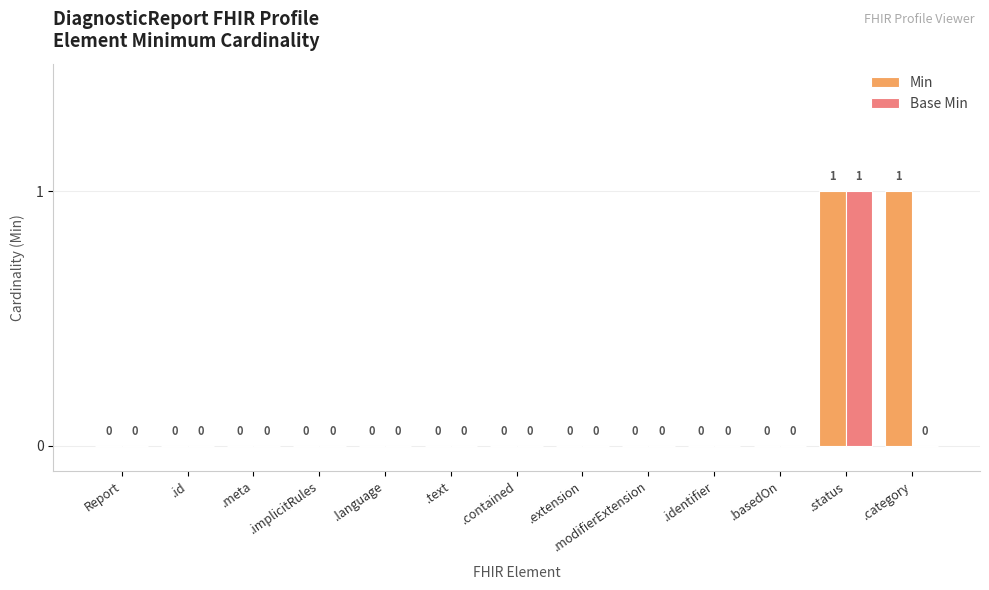

How many series are shown in this chart?

2